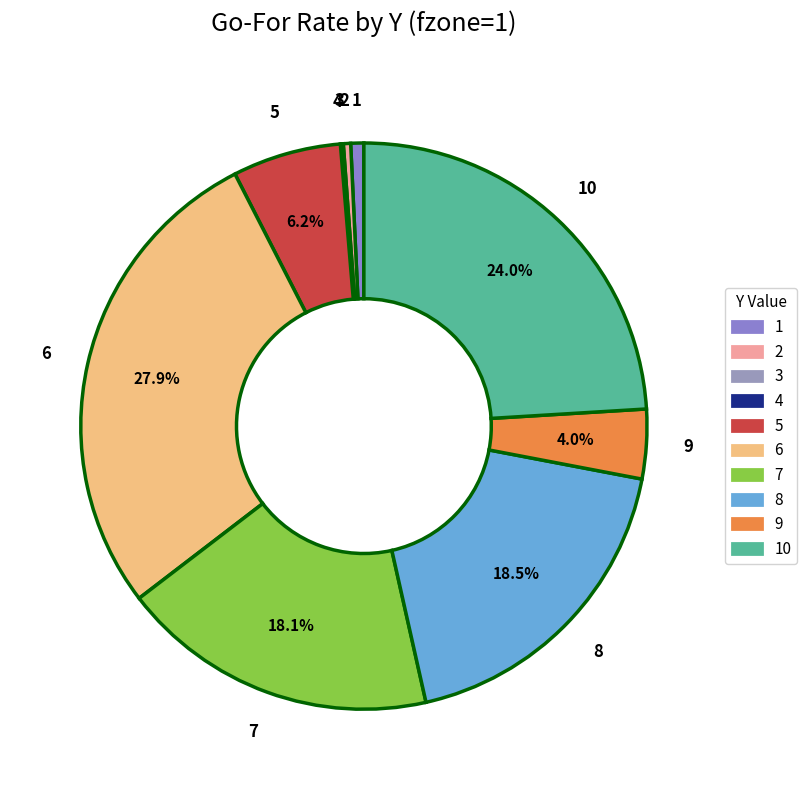

Is the sum of 5 and 1 greater than half?

No